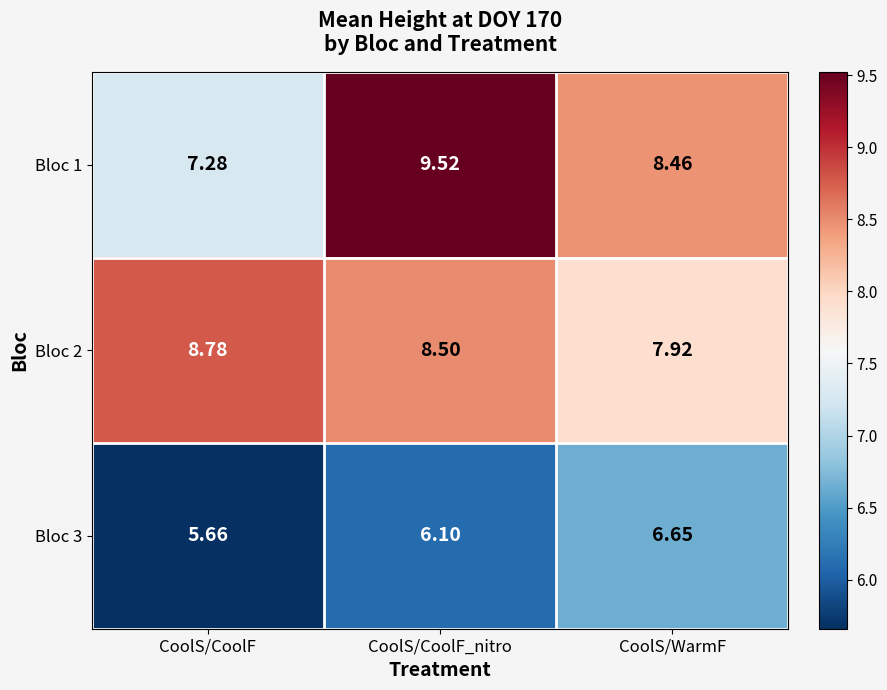

Is the value of Bloc 1 at CoolS/CoolF greater than the value of Bloc 3 at CoolS/CoolF_nitro?

Yes